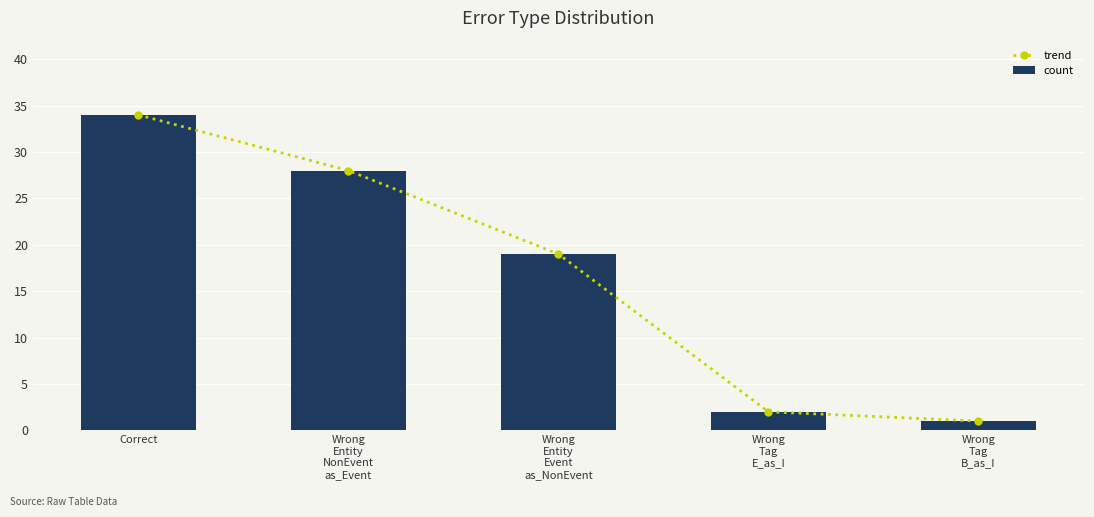

At which category is the sum across all series the highest?

Correct